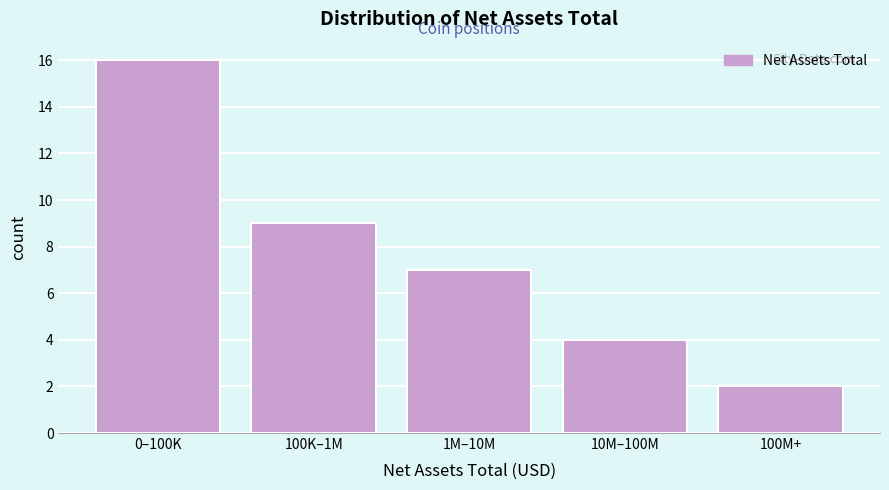

Reading left to right, transcribe all the data shown in this chart.

16	9	7	4	2